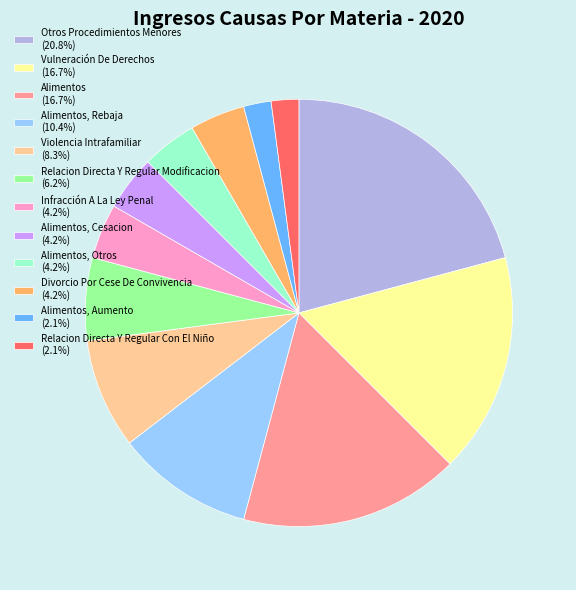

Is Relacion Directa Y Regular Modificacion (6.2%) the majority of the pie?

No